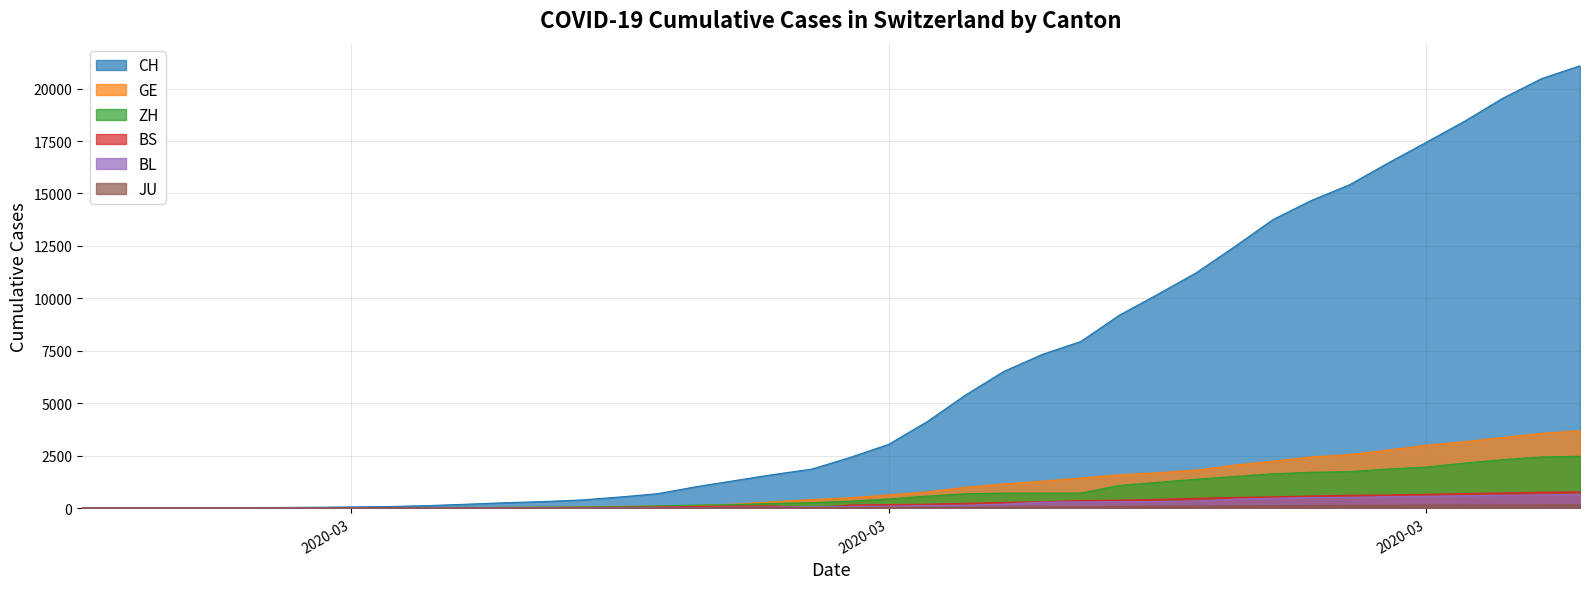

Rank the series at 2020-03-19 from highest to lowest value.

CH, GE, ZH, BS, BL, JU